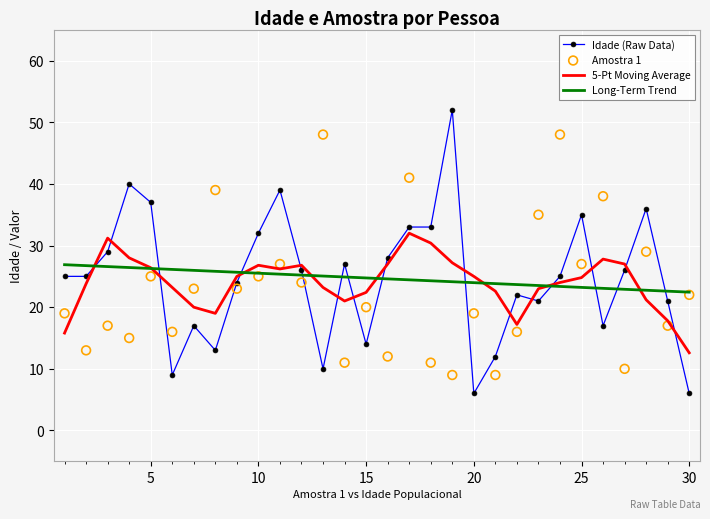

What are all the series names shown in the legend?

Idade (Raw Data), 5-Pt Moving Average, Long-Term Trend, Amostra 1